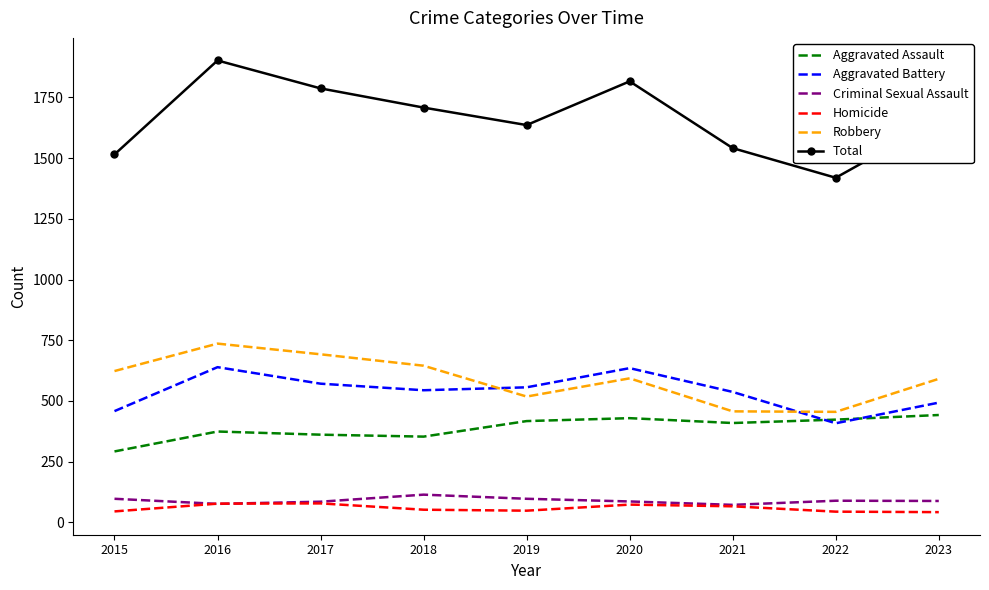

What is the maximum value shown in the chart?

1902